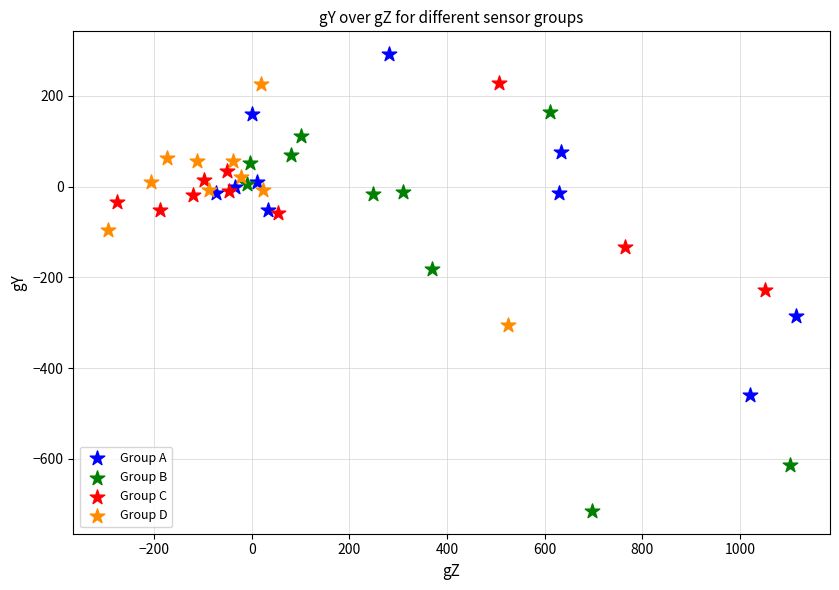

What are all the series names shown in the legend?

Group A, Group B, Group C, Group D